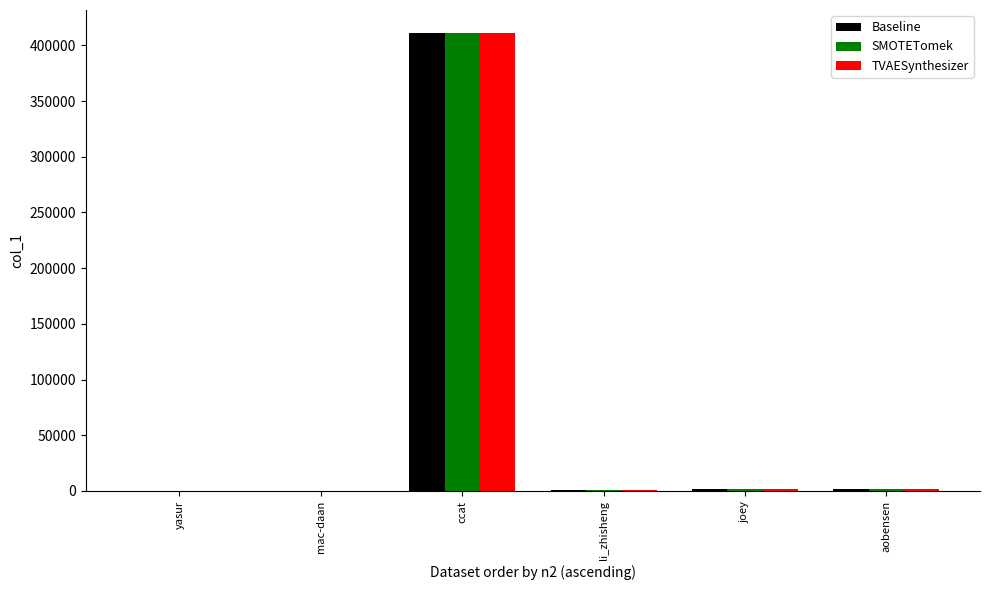

What is the maximum value shown in the chart?

411134